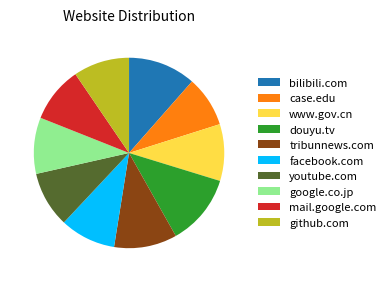

True or false: mail.google.com accounts for 23% of the total.

False